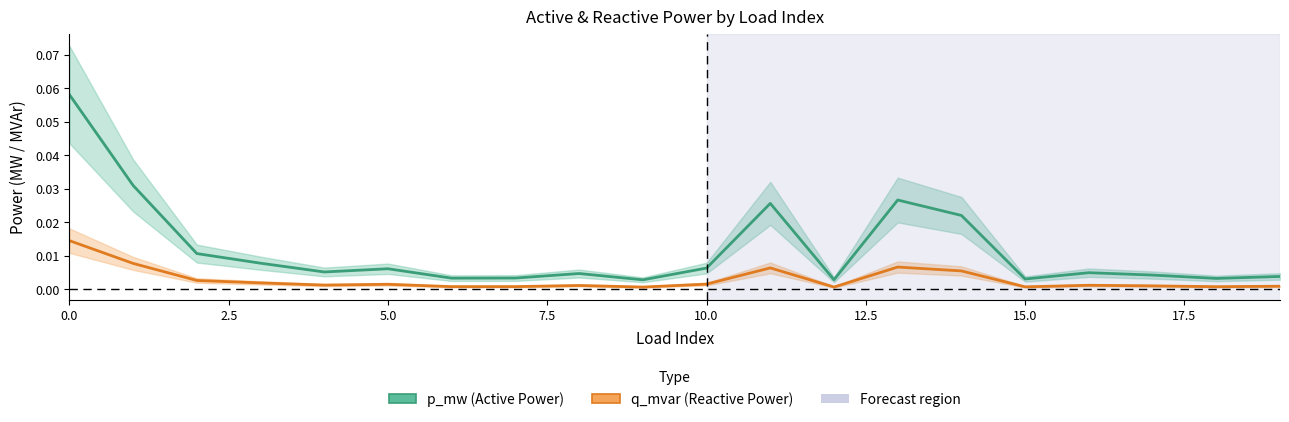

Which series has the widest spread of values?

p_mw (Active Power)